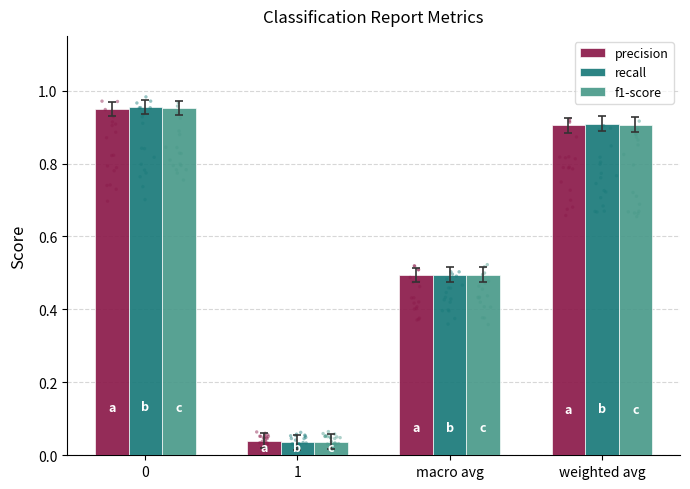

What is the total value across all series at weighted avg?

2.7